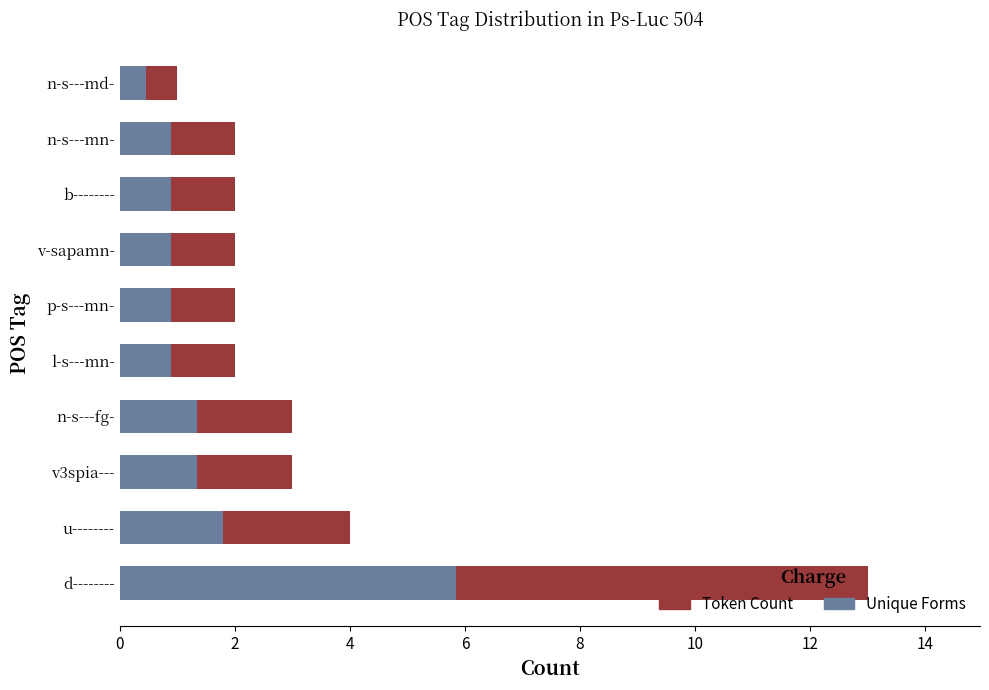

What is the total value across all series at n-s---fg-?

3.0